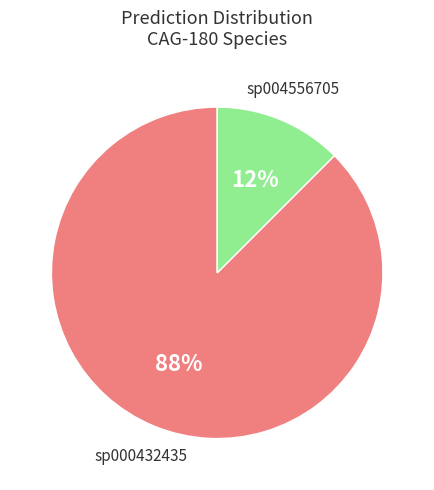

Does any single category account for the majority?

Yes